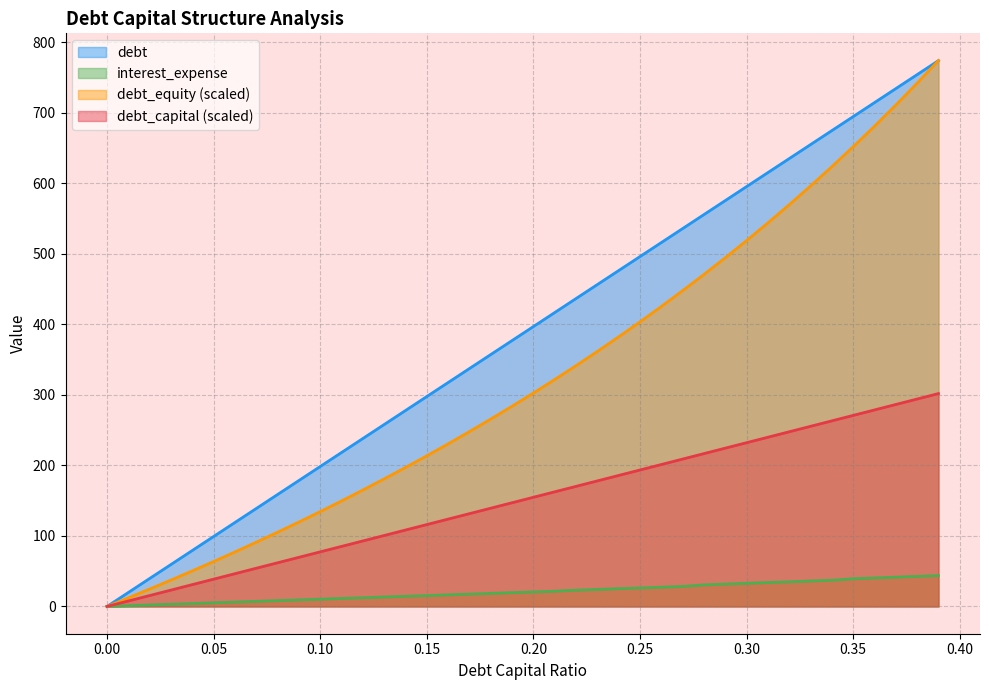

List the series in order of their overall mean, lowest first.

interest_expense, debt_capital (scaled), debt_equity (scaled), debt